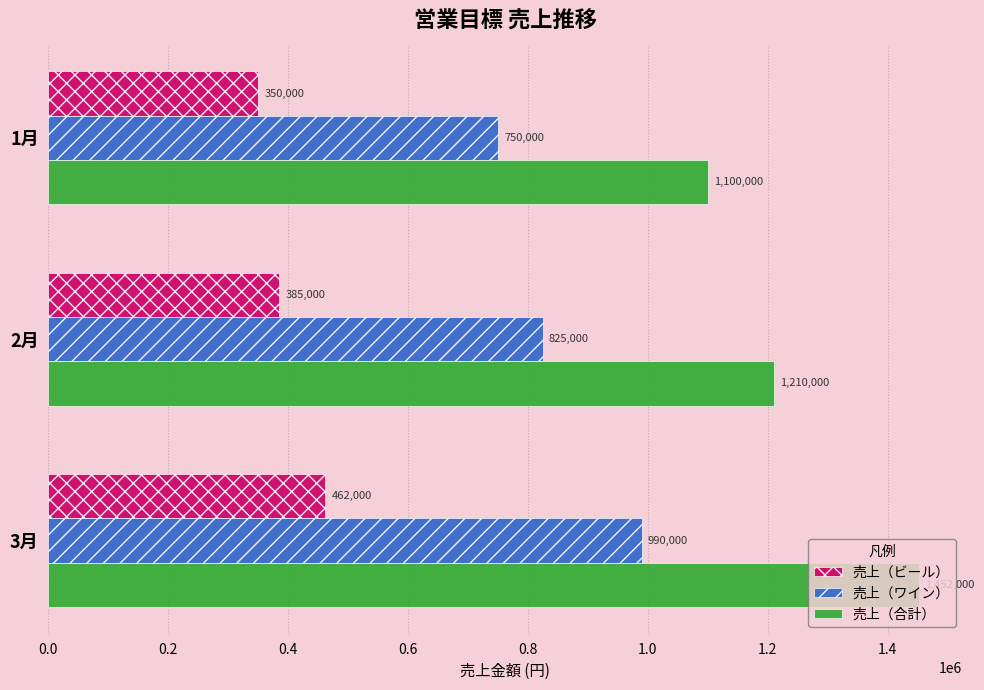

Rank the series by their average value, from highest to lowest.

売上（合計）, 売上（ワイン）, 売上（ビール）